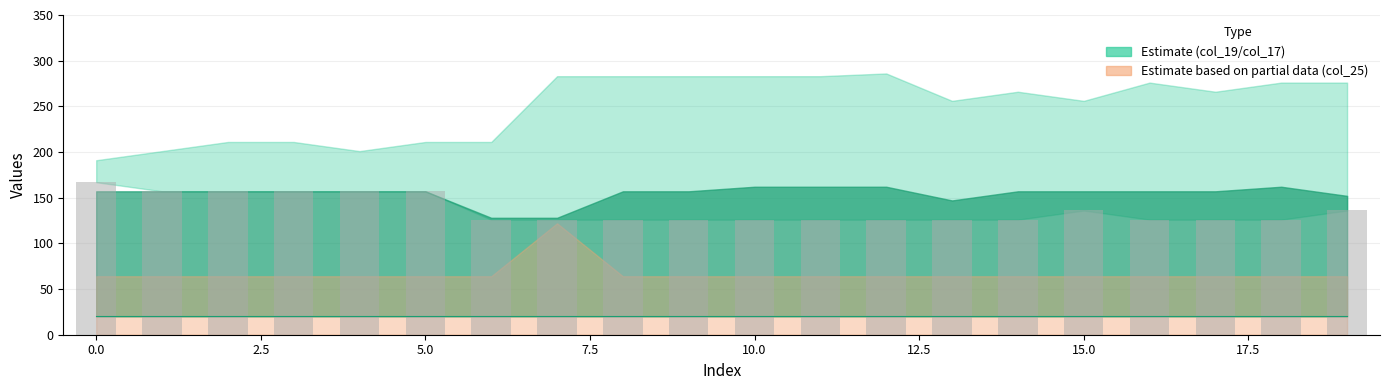

What is the value of the col_17 (bars) bar at the 12th from the left?

126